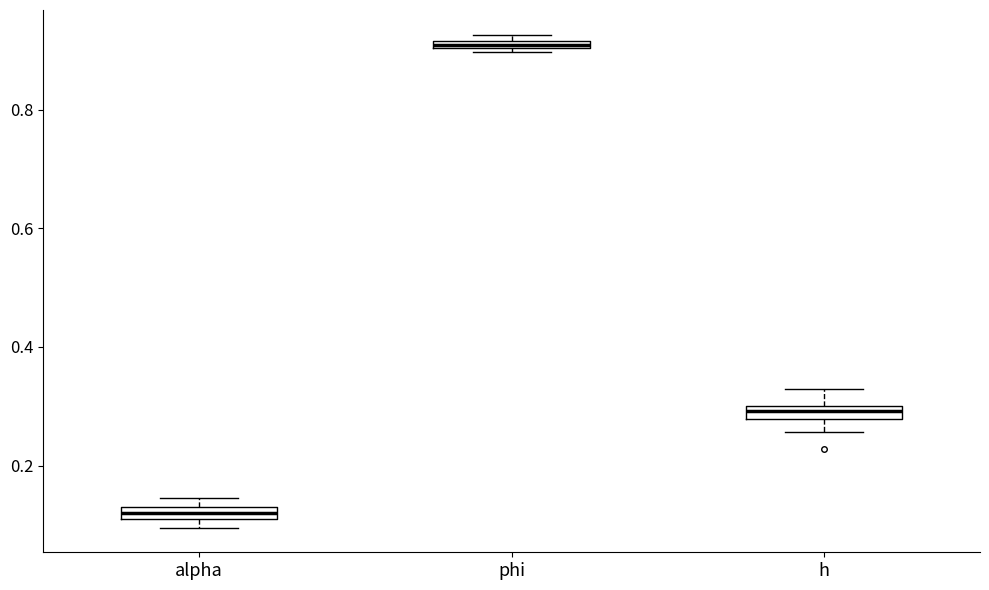

Which box's median line is the lowest?

alpha